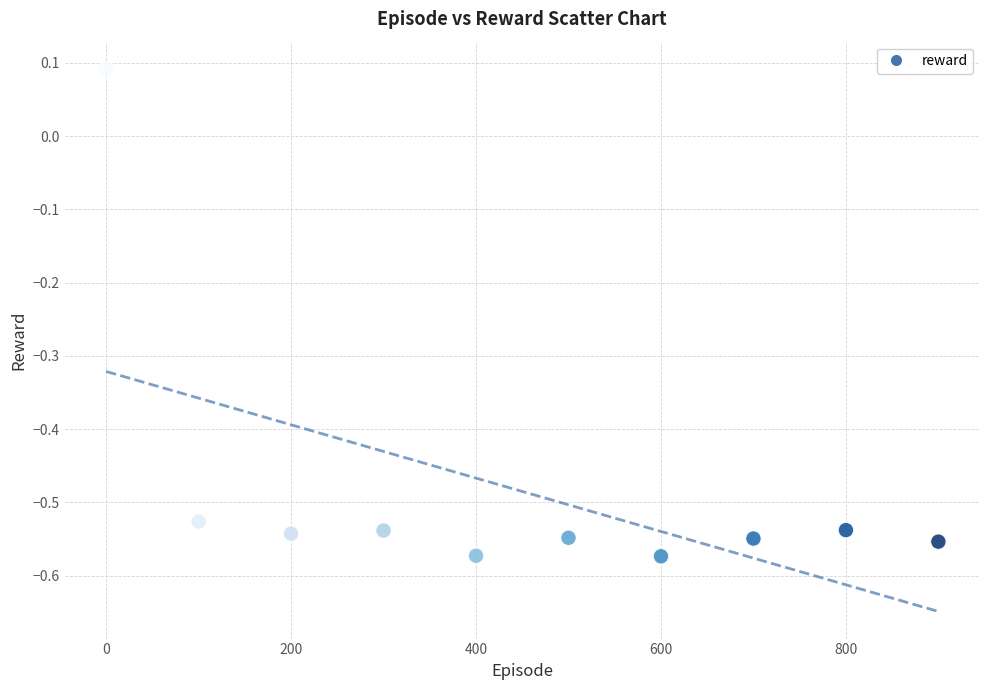

What is the range of Y values (max minus min)?

0.7